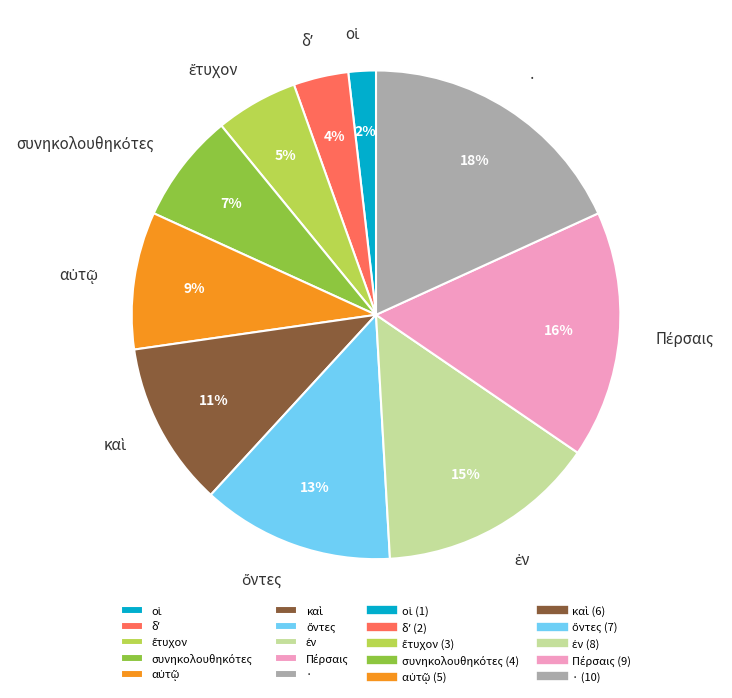

What percentage is the · slice, to the nearest percent?

18%